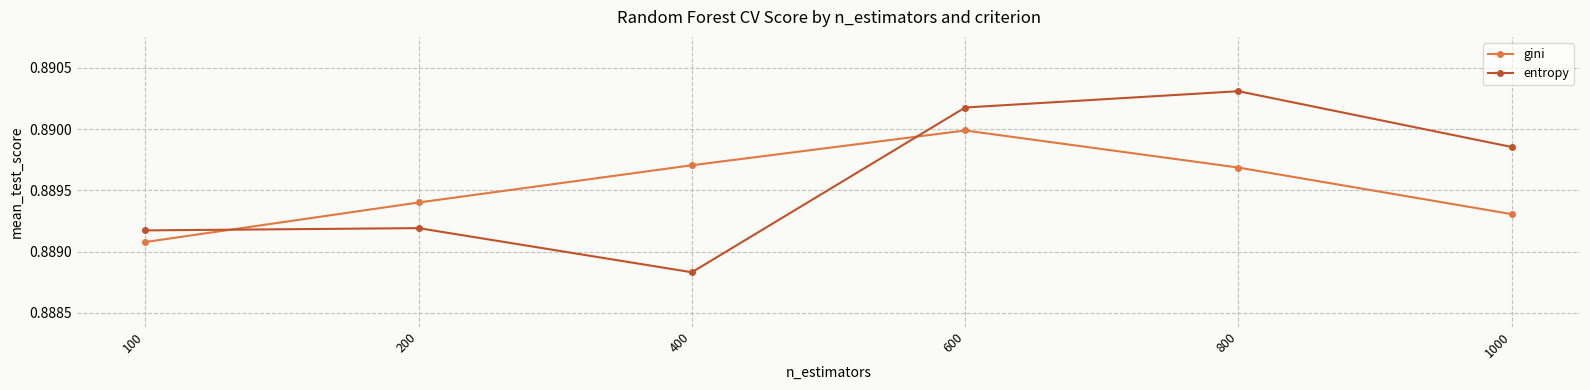

Which series has the widest spread of values?

entropy